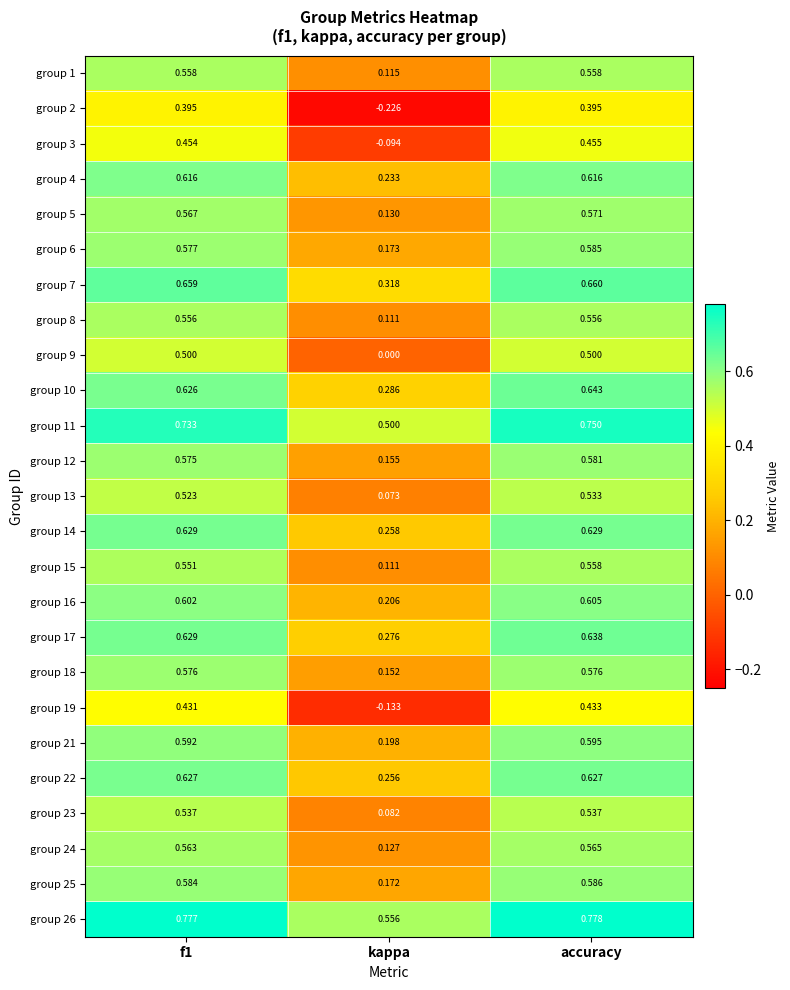

Which category has the lowest value in the group 22 series?

kappa